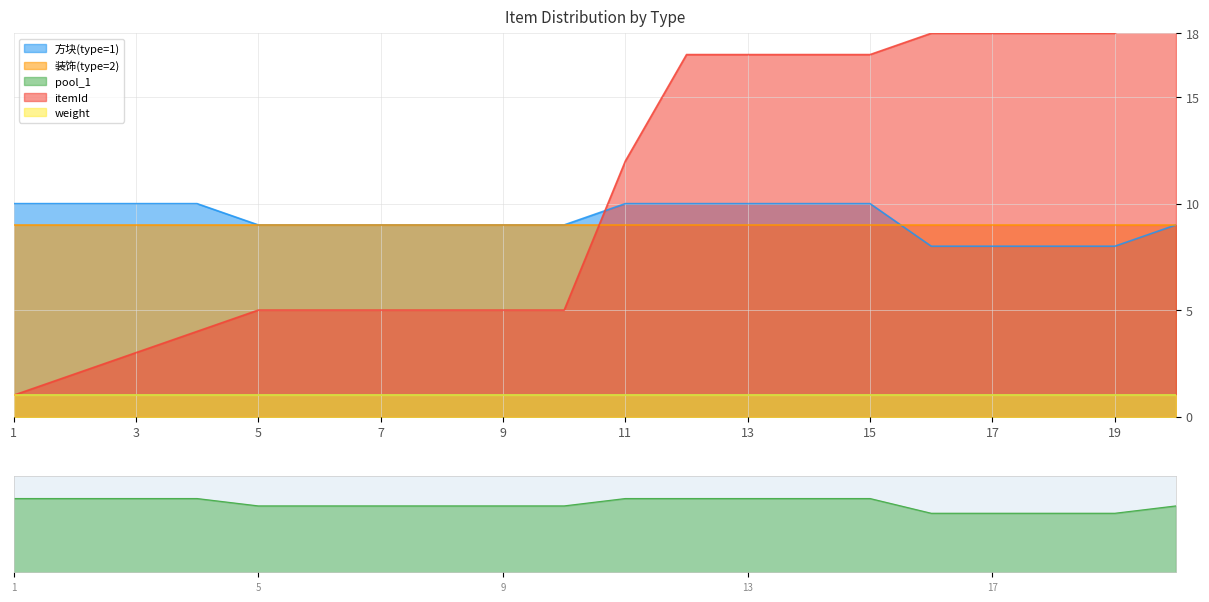

What is the difference between the maximum and minimum values in the 方块(type=1) series?

2